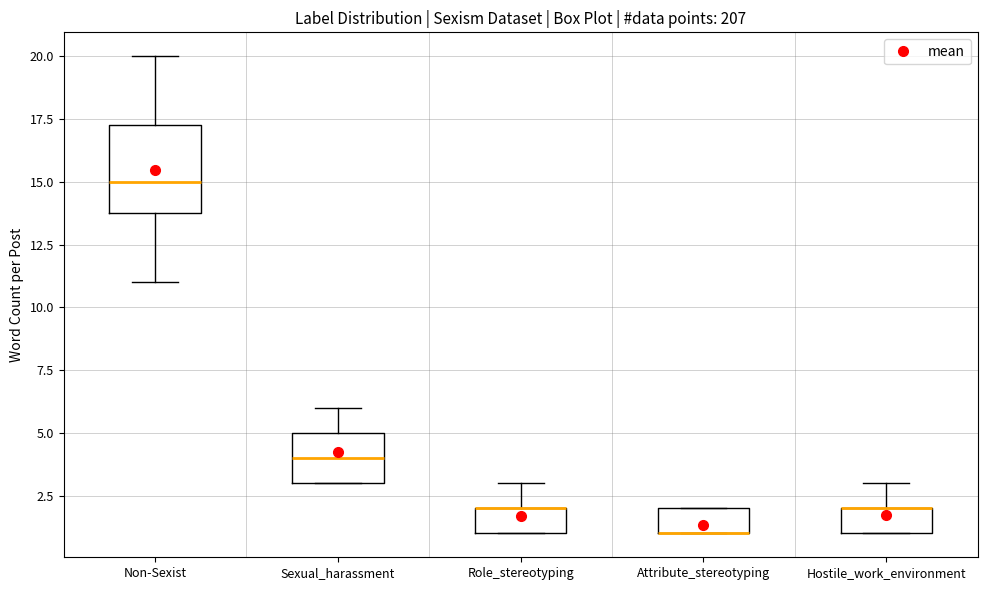

Which box is the tallest, from its lower edge to its upper edge?

Non-Sexist